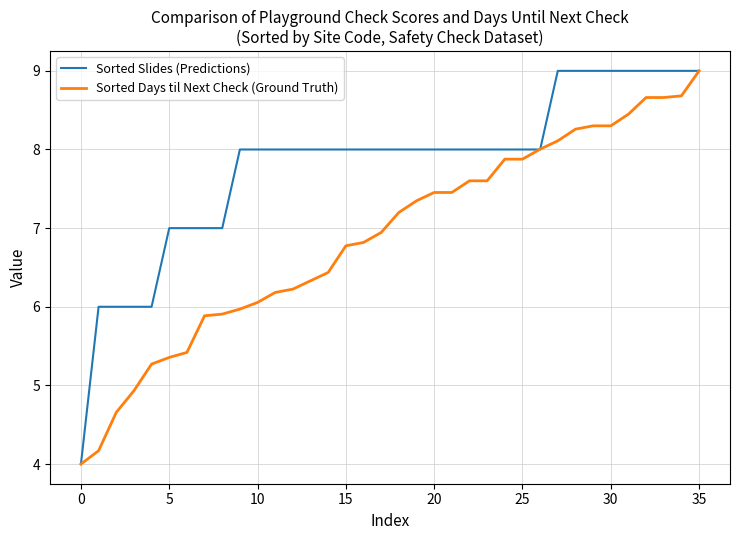

Which series has the largest total across all categories?

Sorted Slides (Predictions)